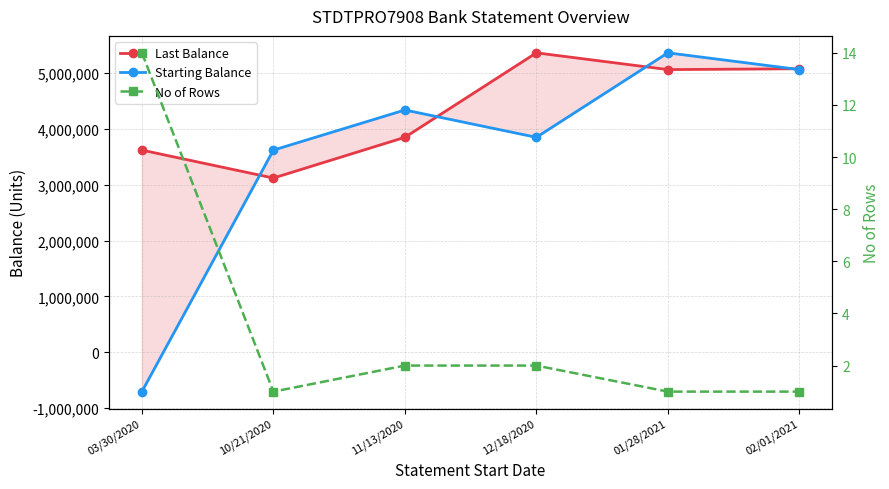

Is it true that Starting Balance equals -703215.0 at 03/30/2020?

True